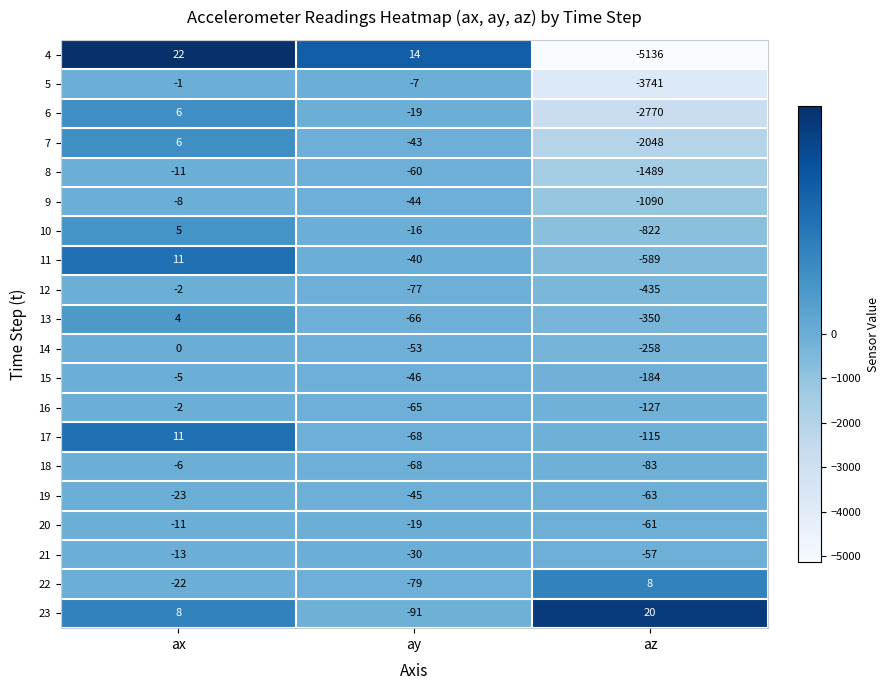

Which series has the widest spread of values?

4